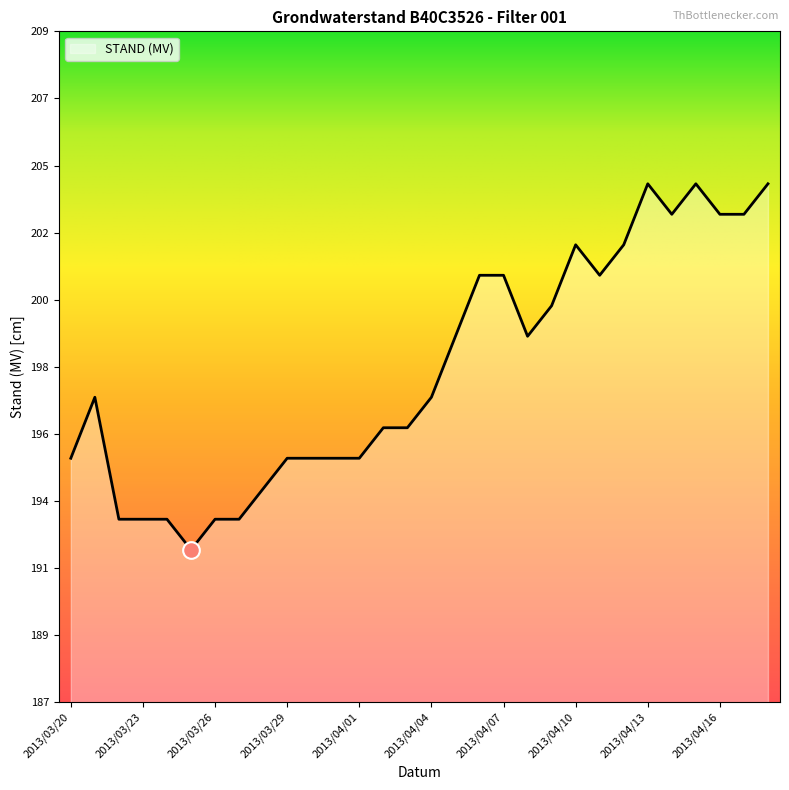

Does the chart have visible grid lines?

No